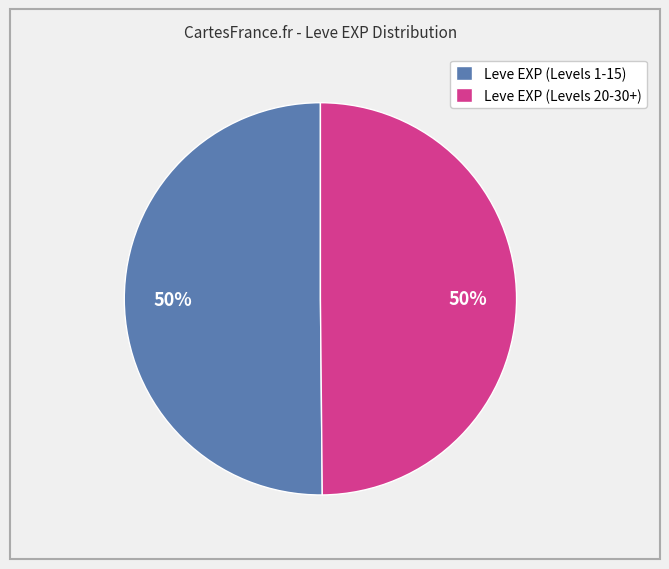

How many segments does this pie chart have?

2